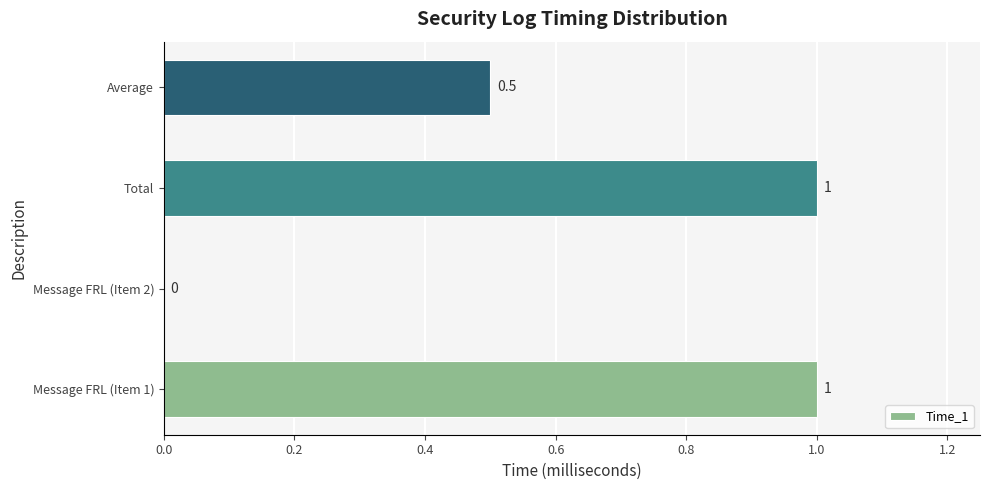

Which has a higher value, Message FRL (Item 2) or Total?

Total